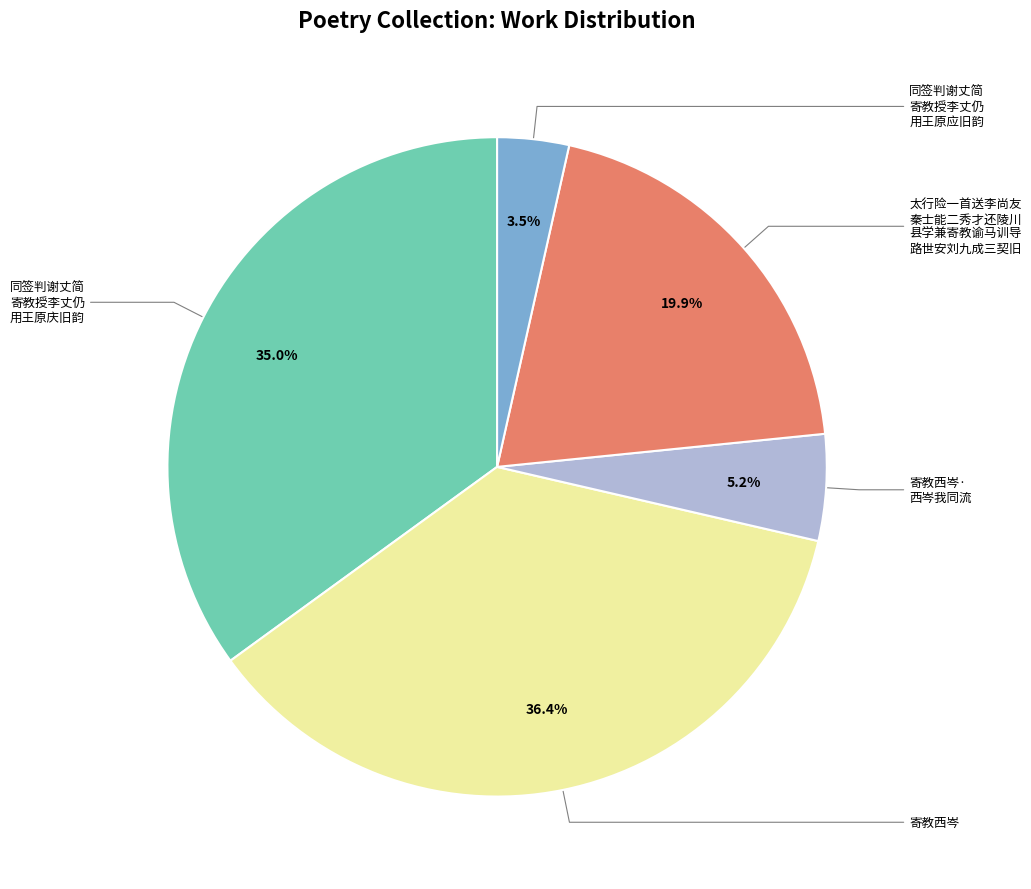

Does any single category account for the majority?

No